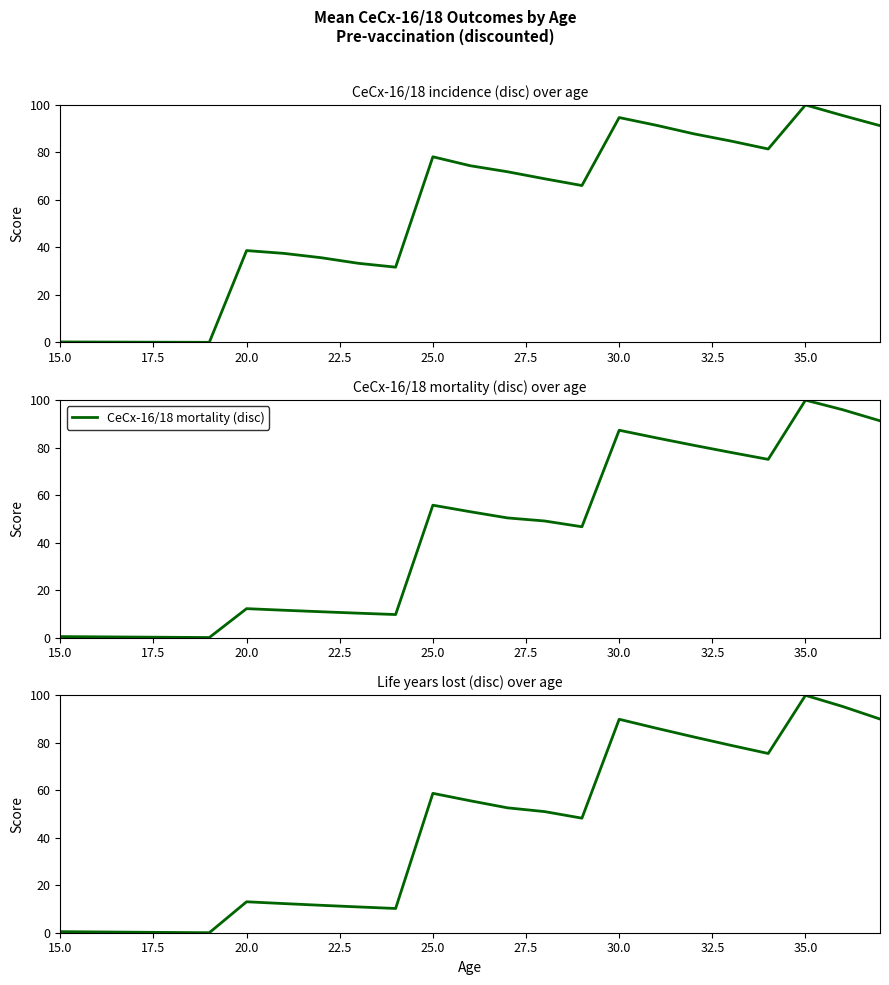

True or false: CeCx-16/18 incidence (disc) and CeCx-16/18 mortality (disc) cross at least once.

False